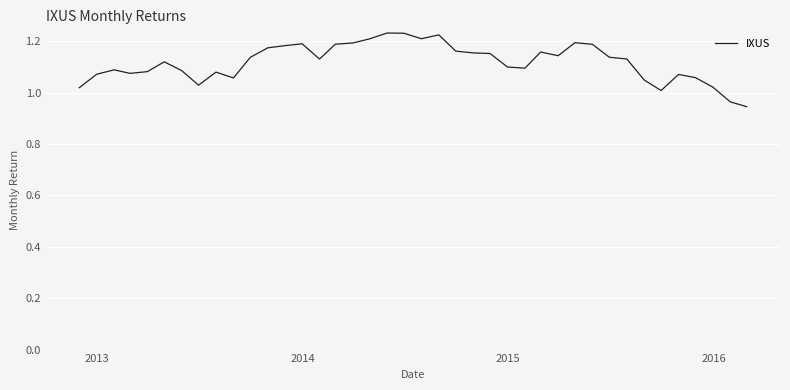

What is the difference between the maximum and minimum values?

0.3